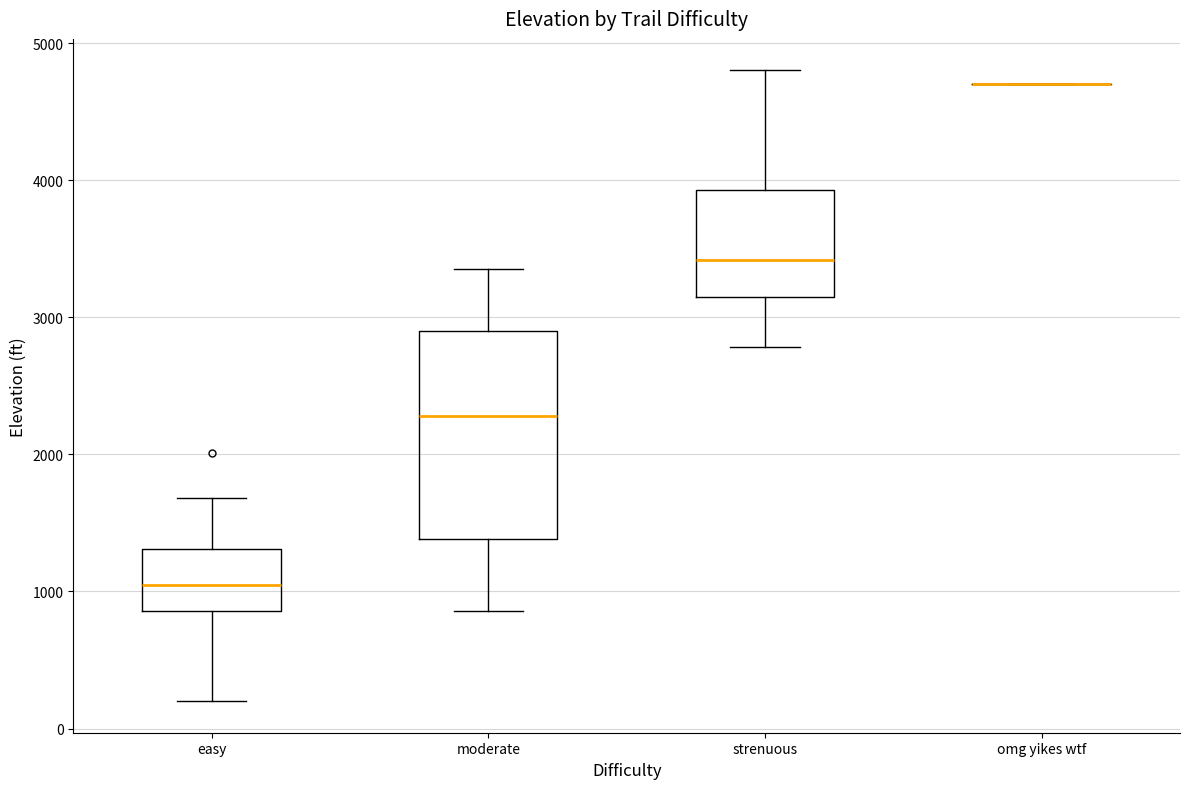

Comparing the boxes themselves (not the whiskers), which one is the tallest?

moderate